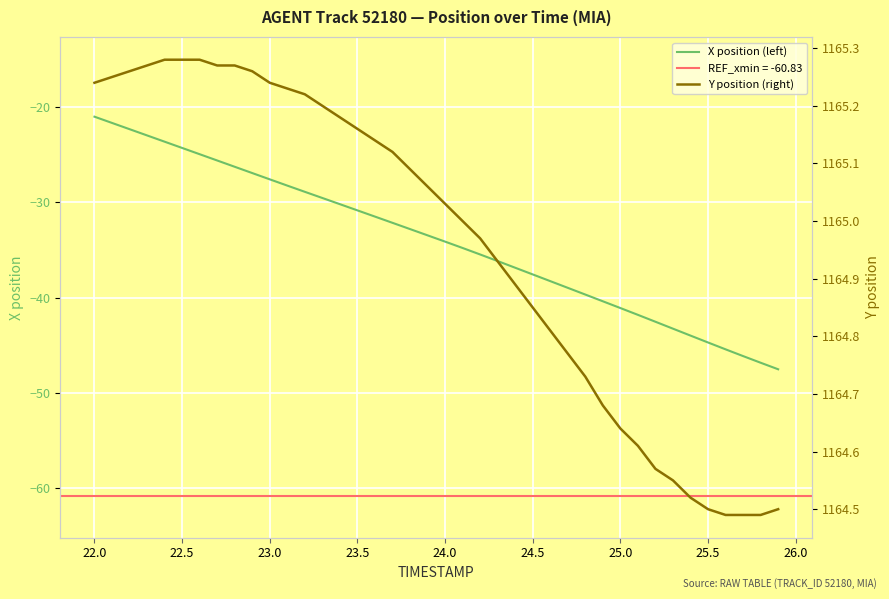

What is the highest value of the X position (left) series?

-21.0